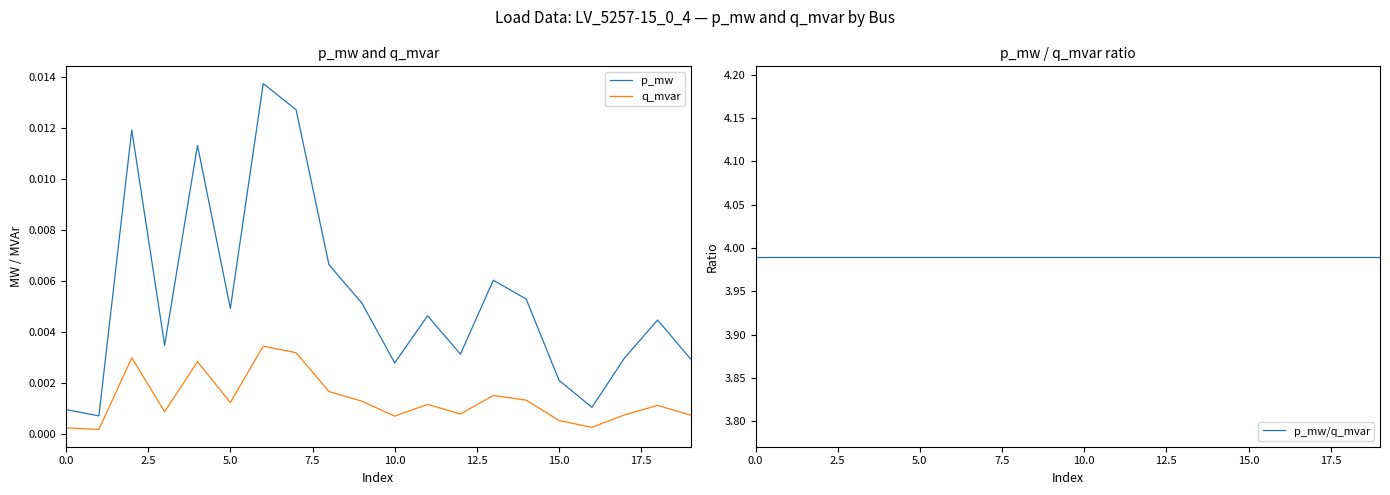

The q_mvar series shows 0.0 at 15. True or false?

True